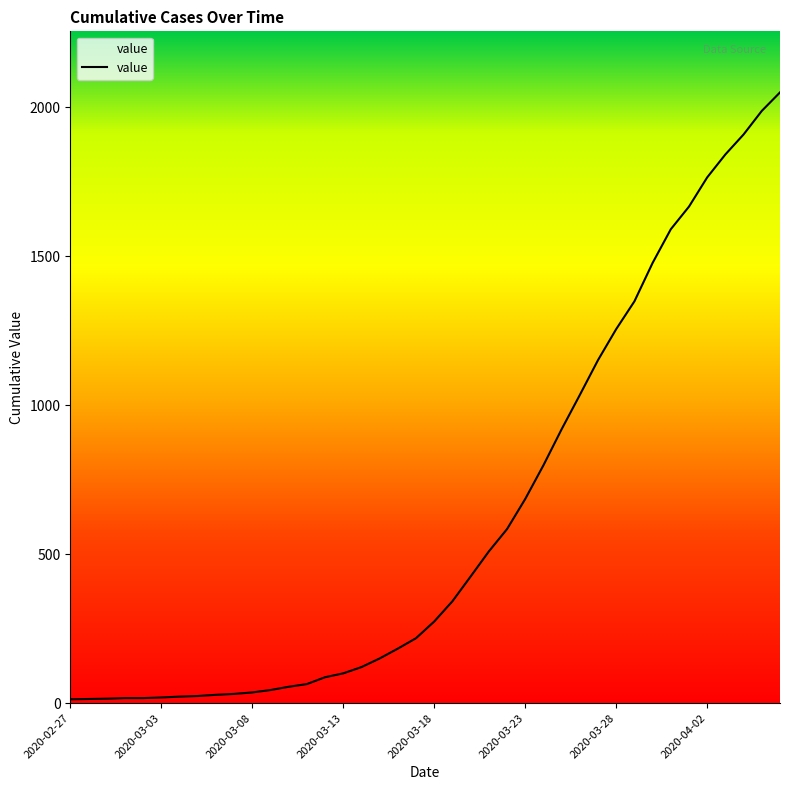

Does the chart have visible grid lines?

No